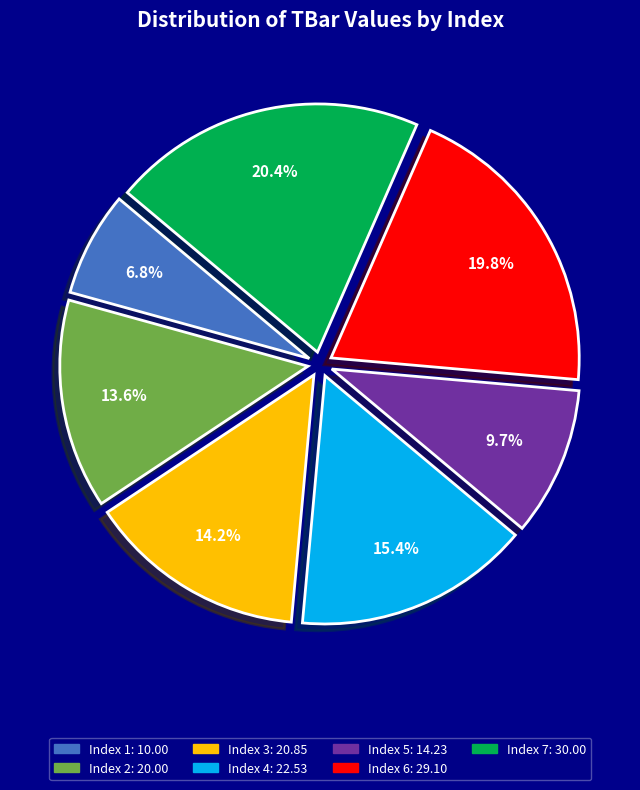

To the nearest percent, what is the average slice percentage?

14%